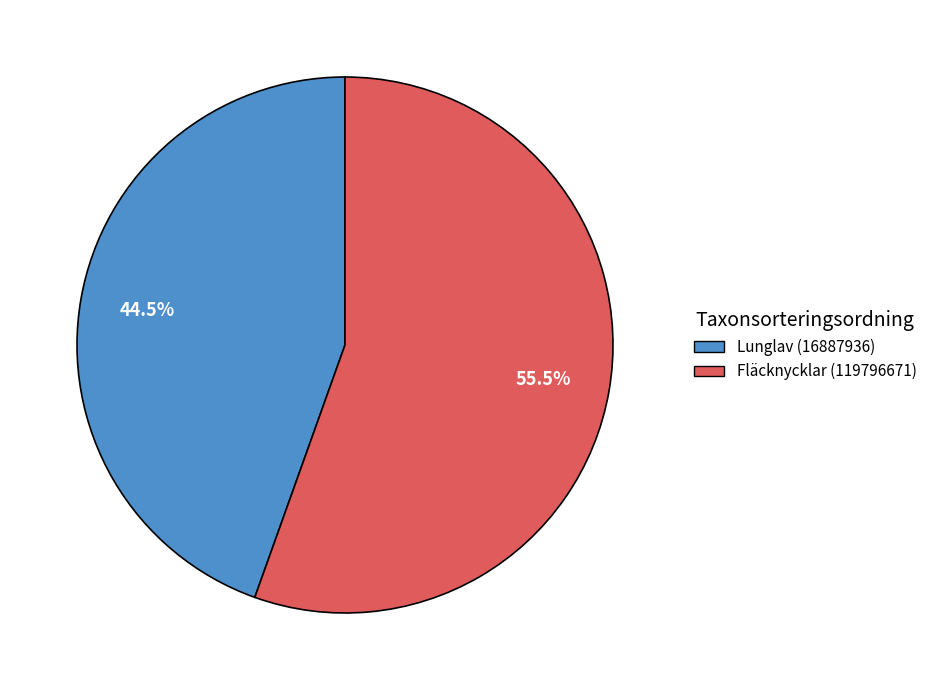

What is the majority slice?

Fläcknycklar (119796671)